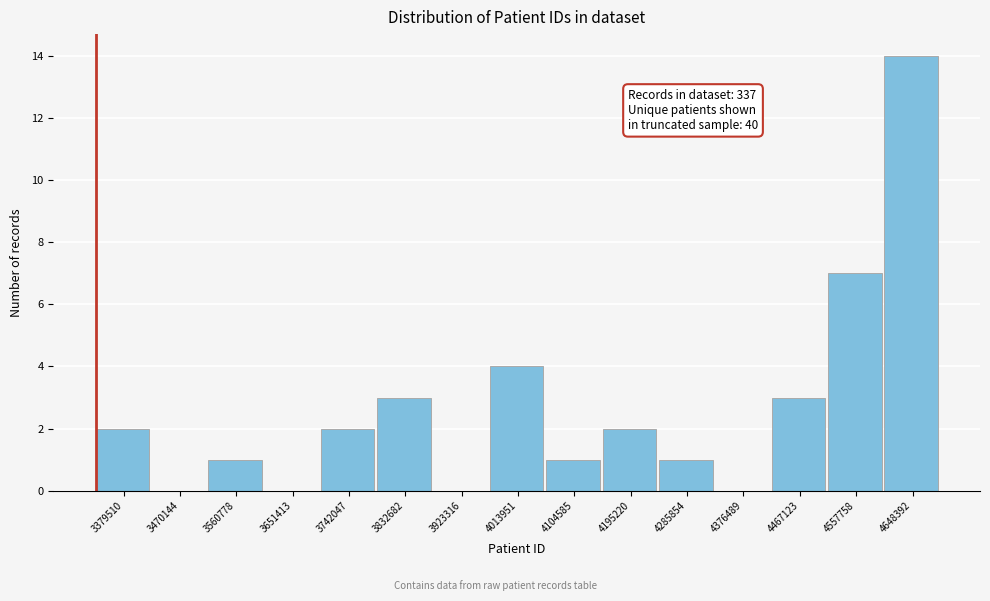

Reading left to right, list all the values displayed in this chart.

3379510=2	3470144=0	3560778=1	3651413=0	3742047=2	3832682=3	3923316=0	4013951=4	4104585=1	4195220=2	4285854=1	4376489=0	4467123=3	4557758=7	4648392=14